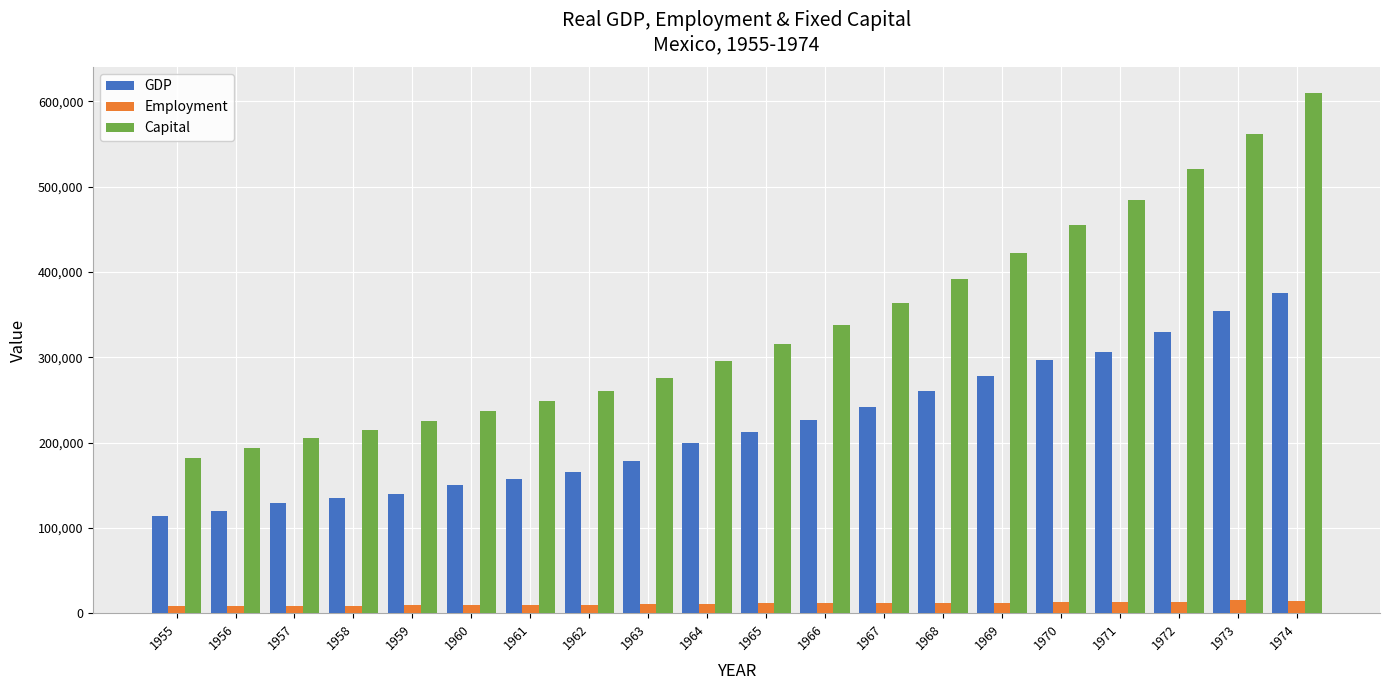

List the series in order of their peak value, lowest first.

Employment, GDP, Capital